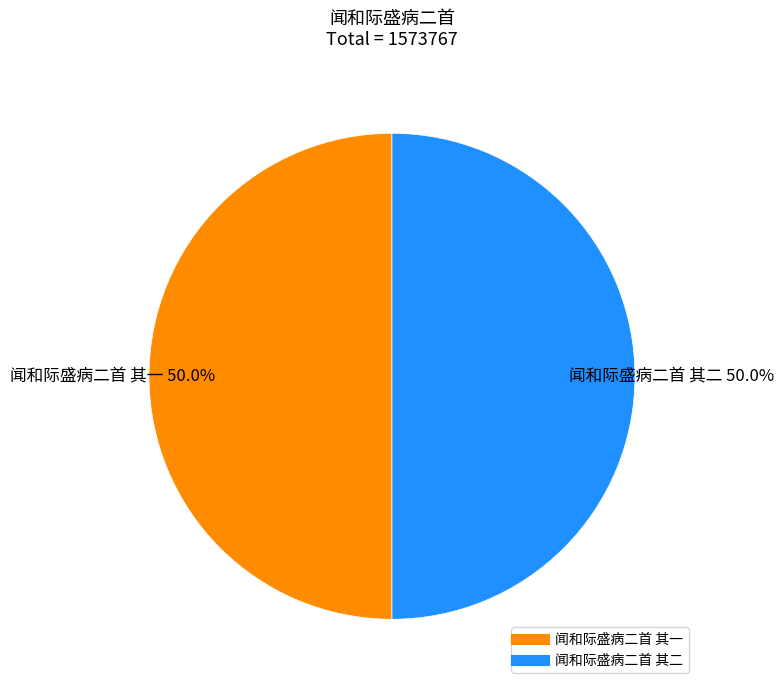

What is the ratio of the value at 闻和际盛病二首 其二 to the value at 闻和际盛病二首 其一?

1.0